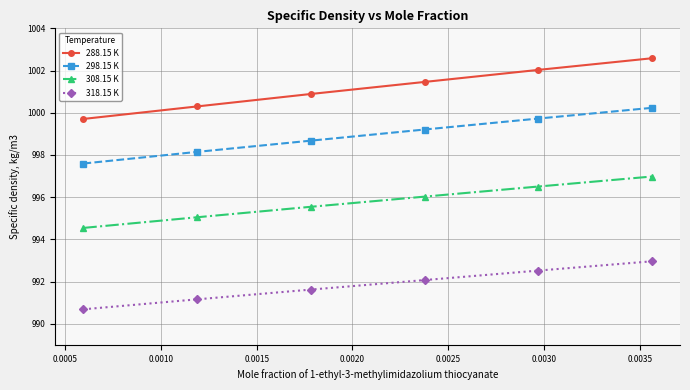

What is the maximum value for 318.15 K?

993.0